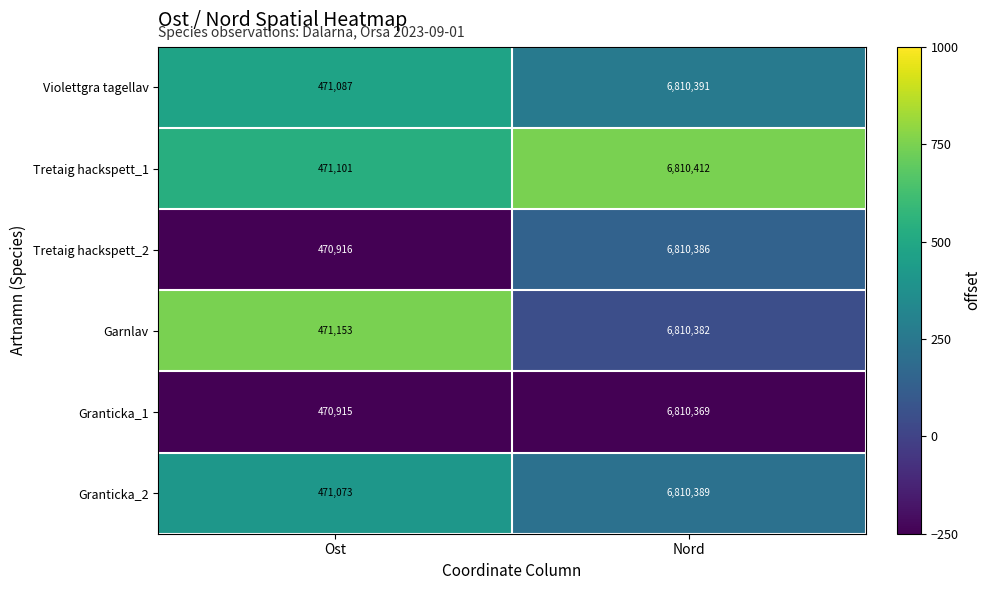

The Tretaig hackspett_2 series shows 2642320 at Nord. True or false?

False